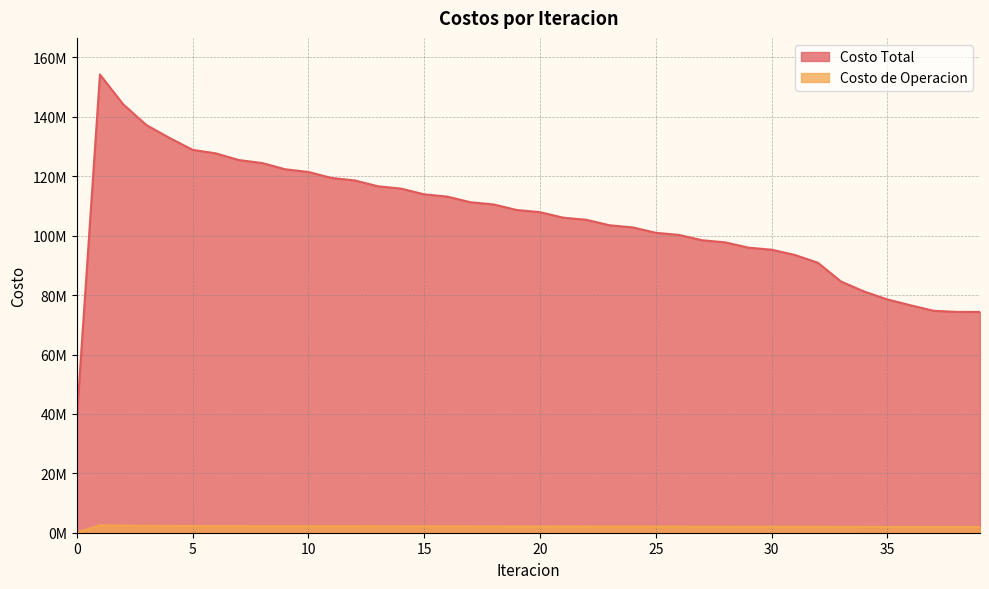

Where is Costo Total nearest to the value 96302794?

29